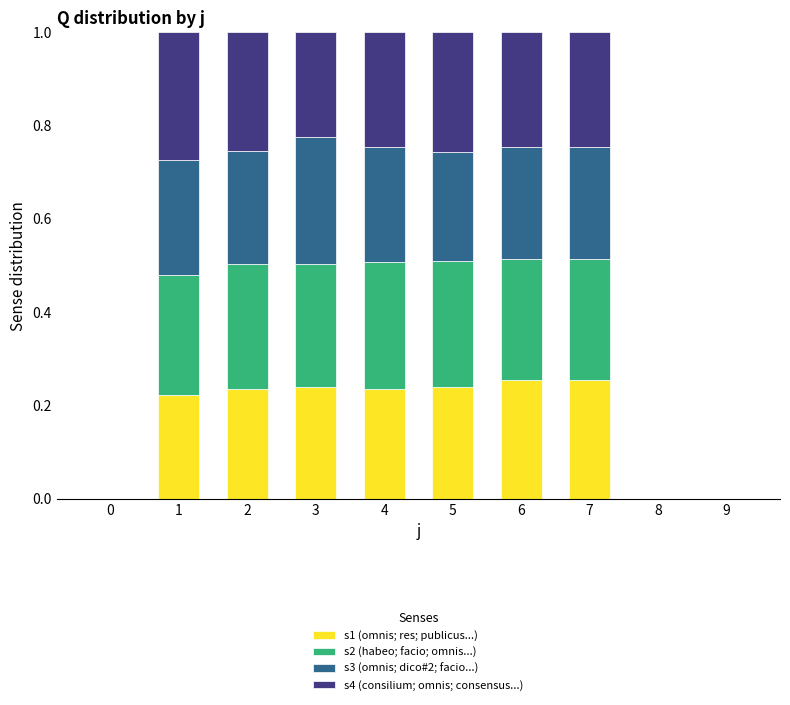

What is the total value across all series at 4?

1.0